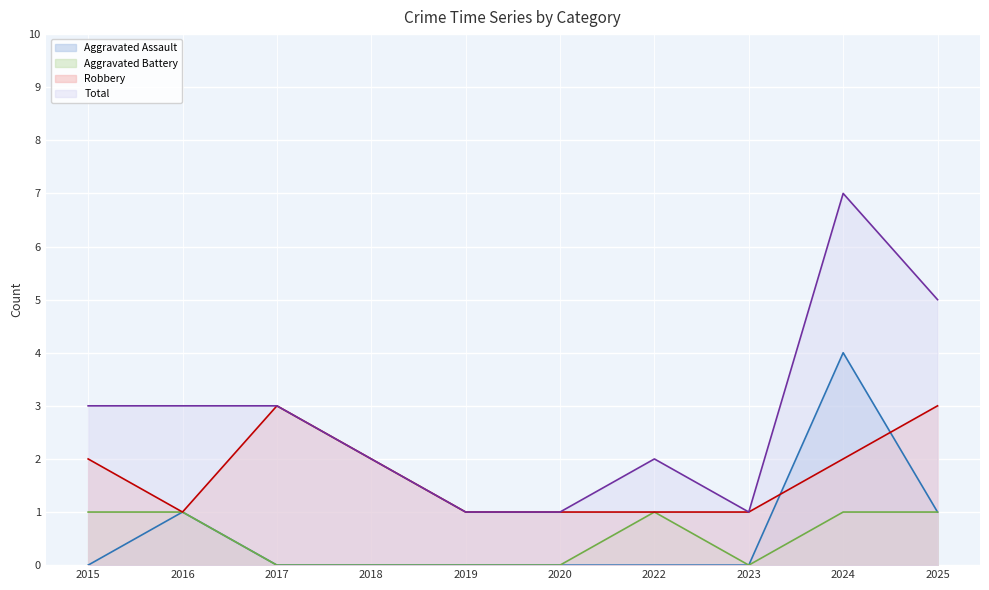

What is the value of the Aggravated Assault point at the 2nd from the left?

1